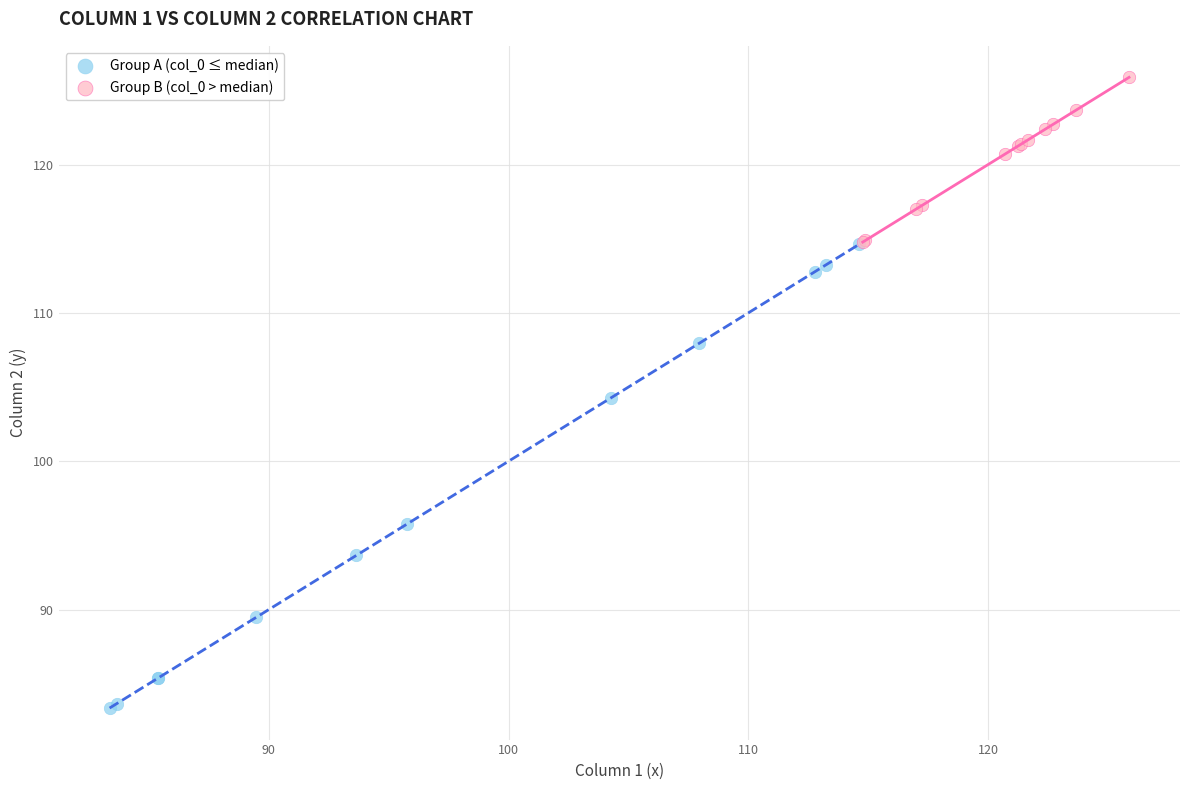

Which series has the largest Y range (max minus min)?

Group A (col_0 ≤ median)